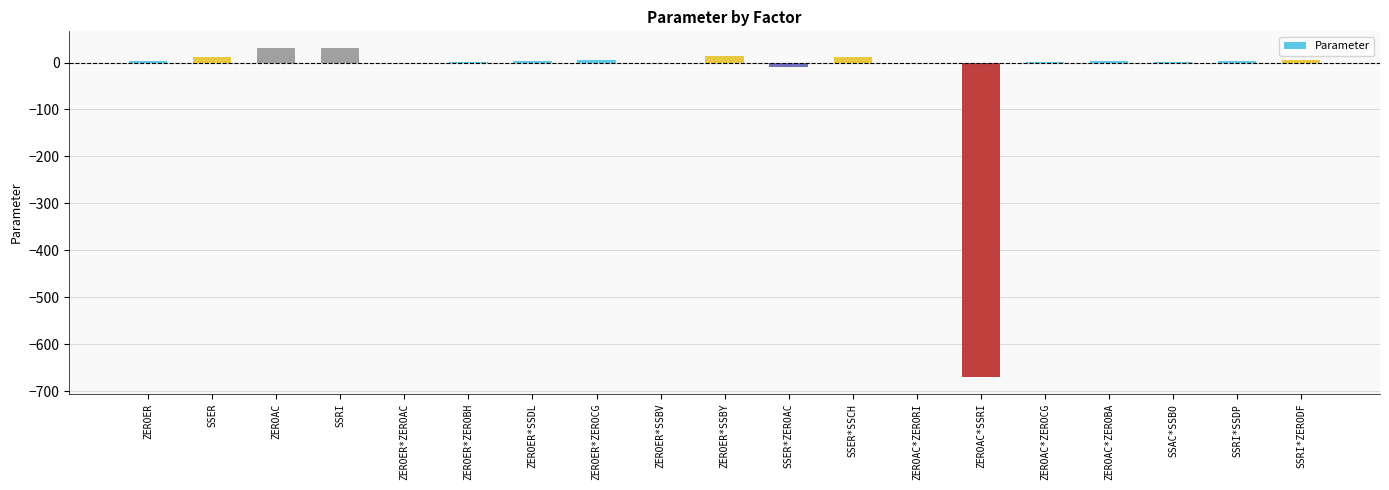

How many data points does each series have?

19